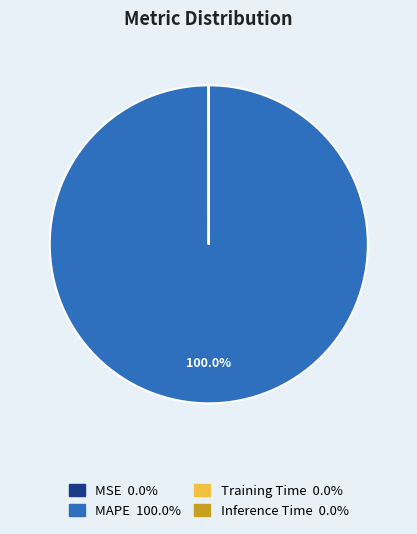

Is MAPE the majority of the pie?

Yes